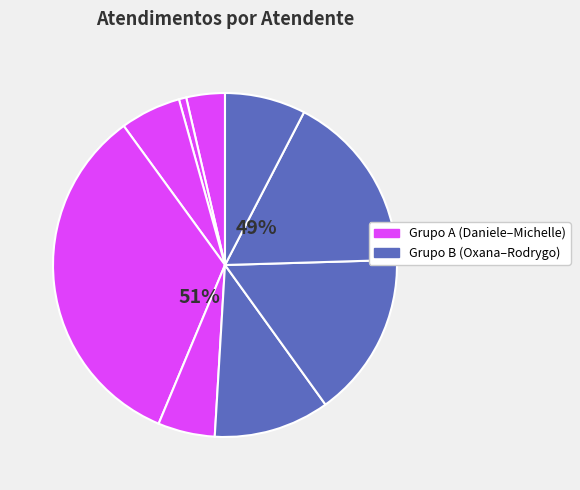

Does any single category account for the majority?

No